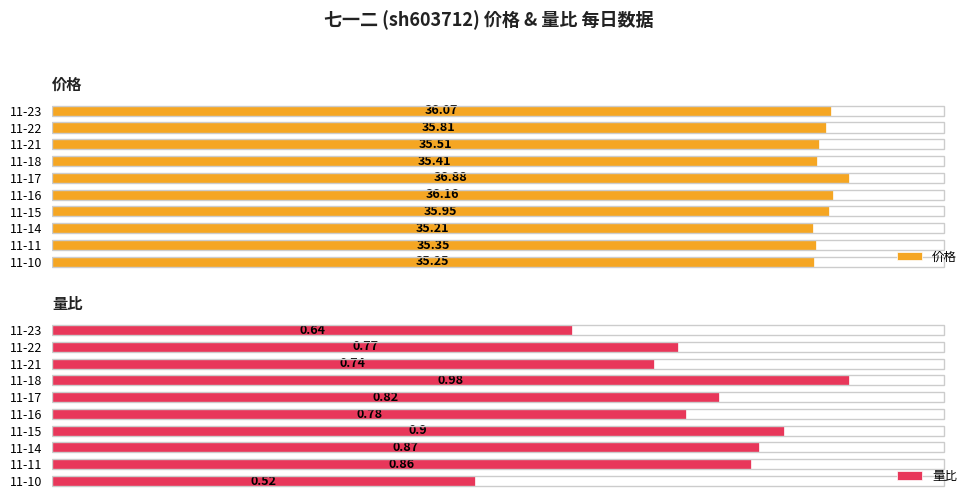

What is the value of the 价格 bar at the 10th from the left?

35.2